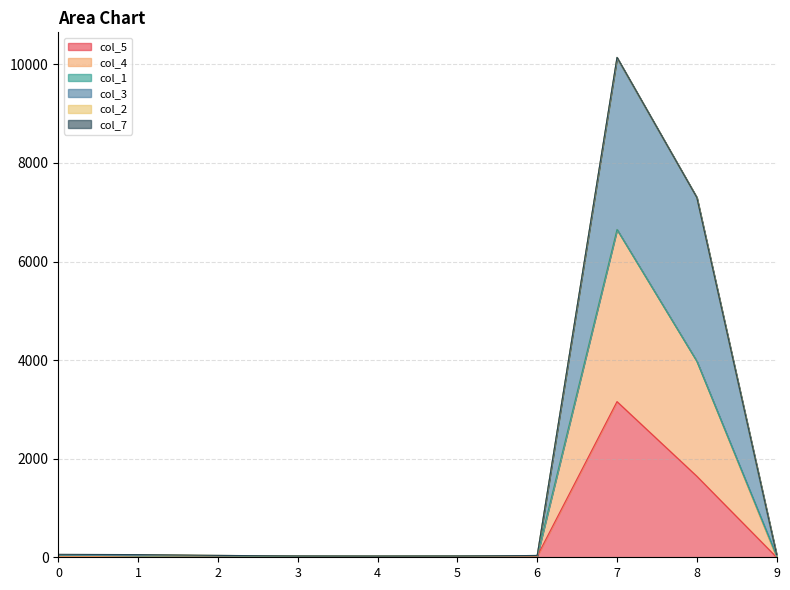

What is the total value across all series at 9?

56